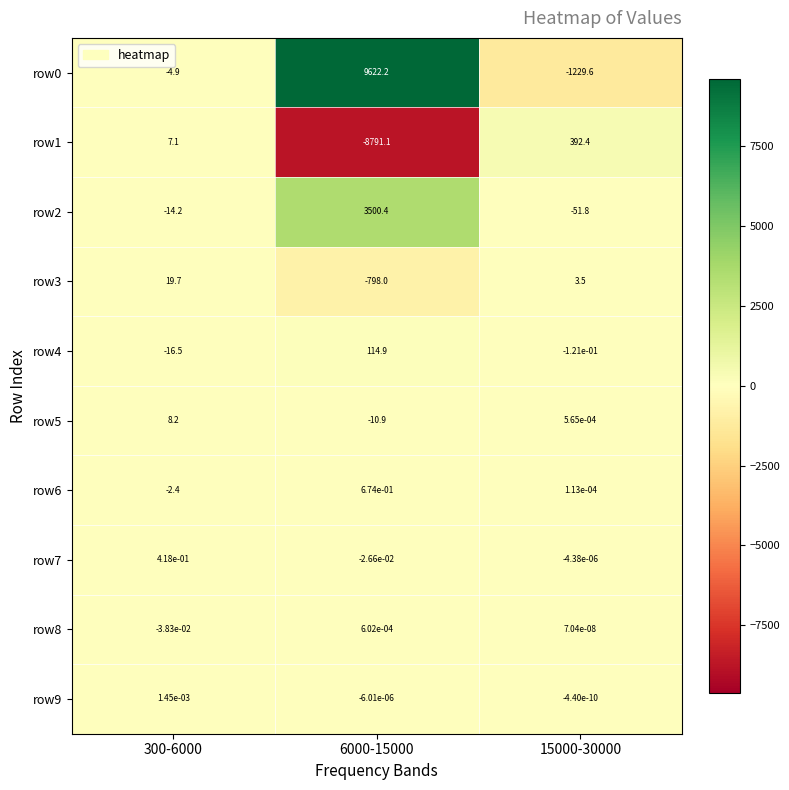

Is it true that row5 equals 12.1 at 300-6000?

False